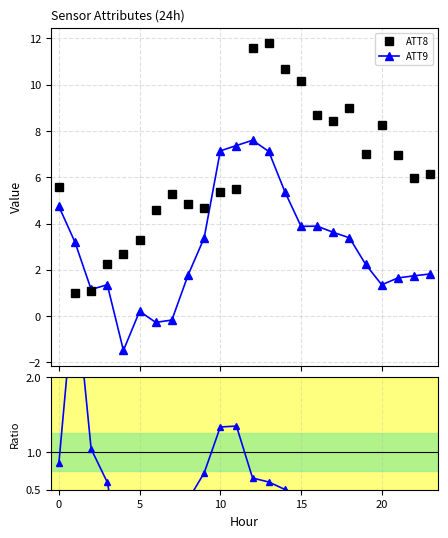

What is the lowest value of the ATT8 series?

1.0